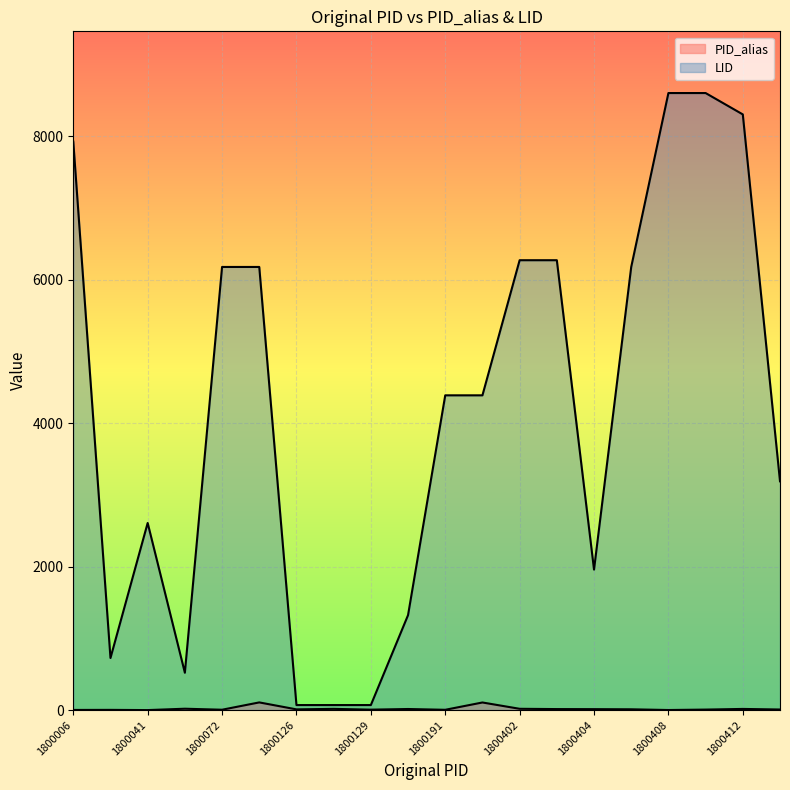

True or false: PID_alias and LID intersect in this chart.

False